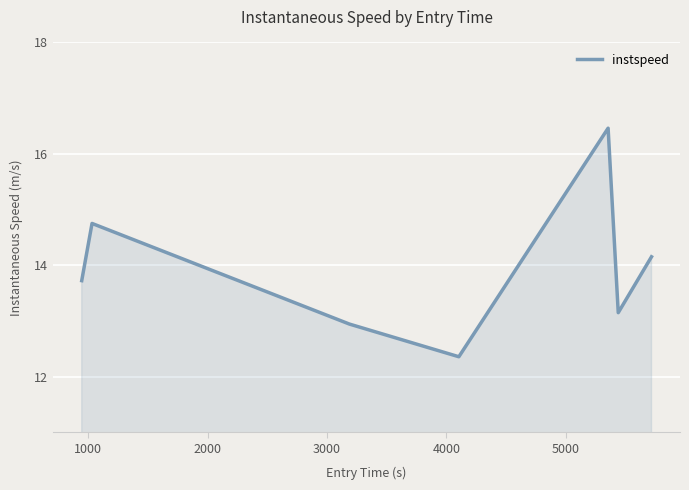

What is the maximum value shown in the chart?

16.5